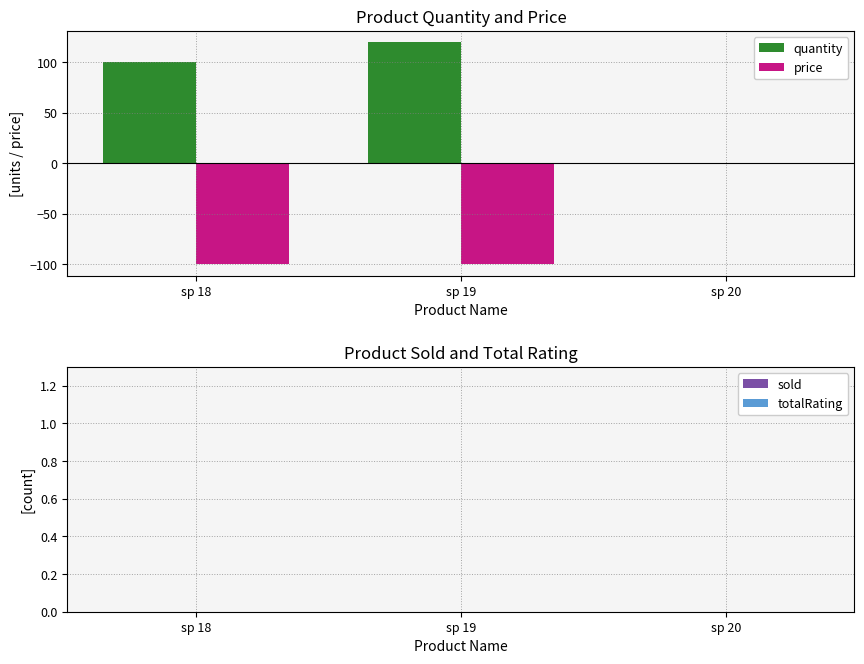

What is the highest value of the quantity series?

120